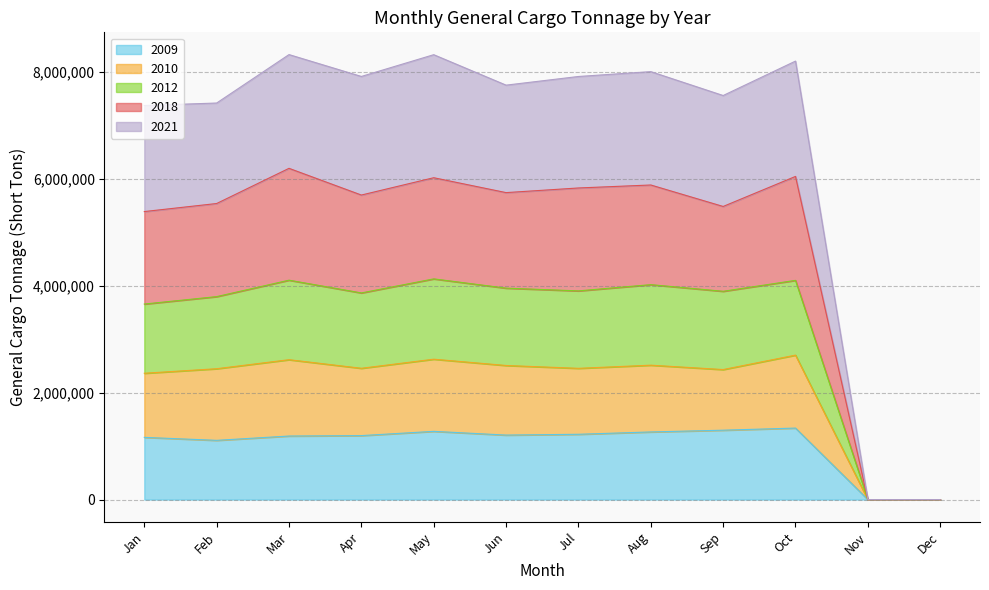

How many values in 2018 are above zero?

10